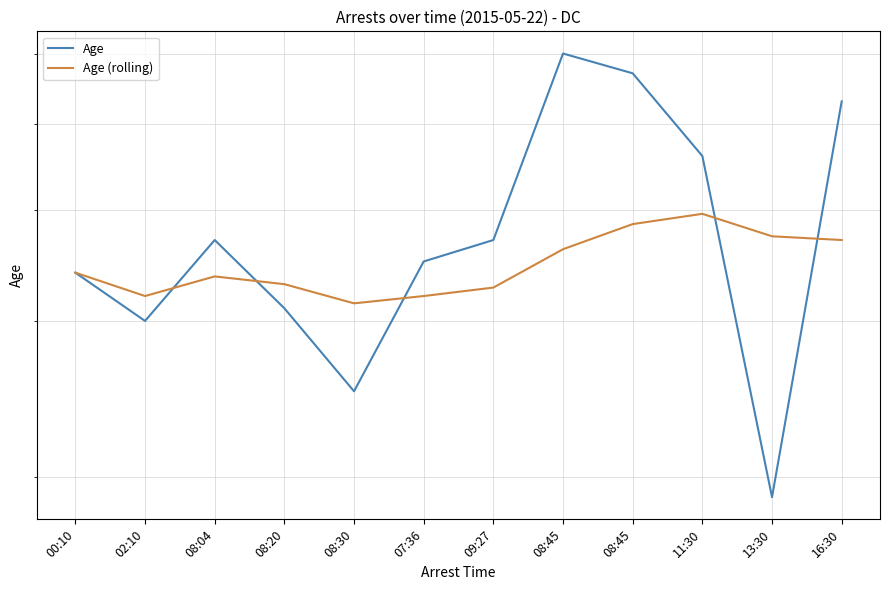

At which category is the sum across all series the highest?

08:45